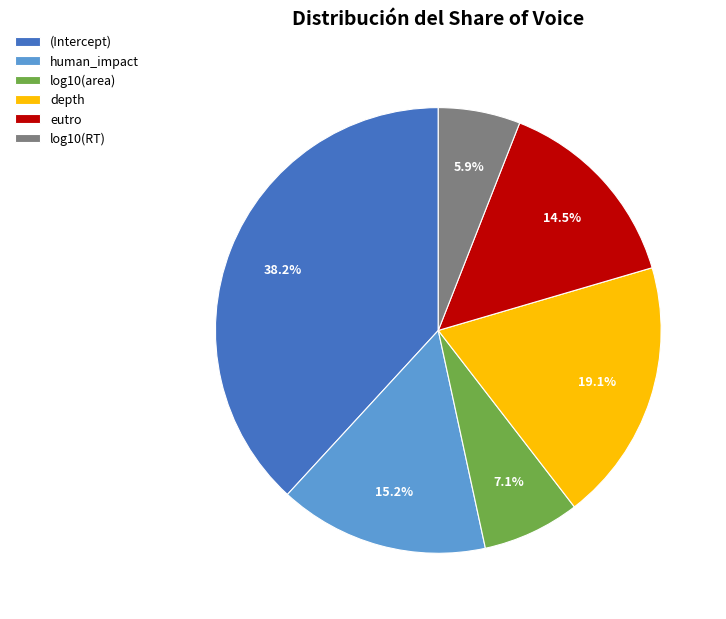

Does log10(RT) account for over 50% of the chart?

No